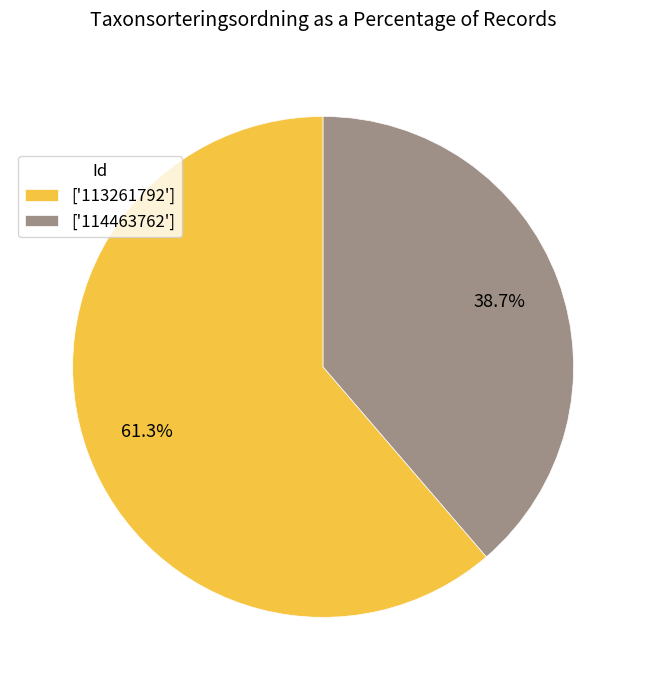

What is the smallest slice in the pie chart?

['114463762']